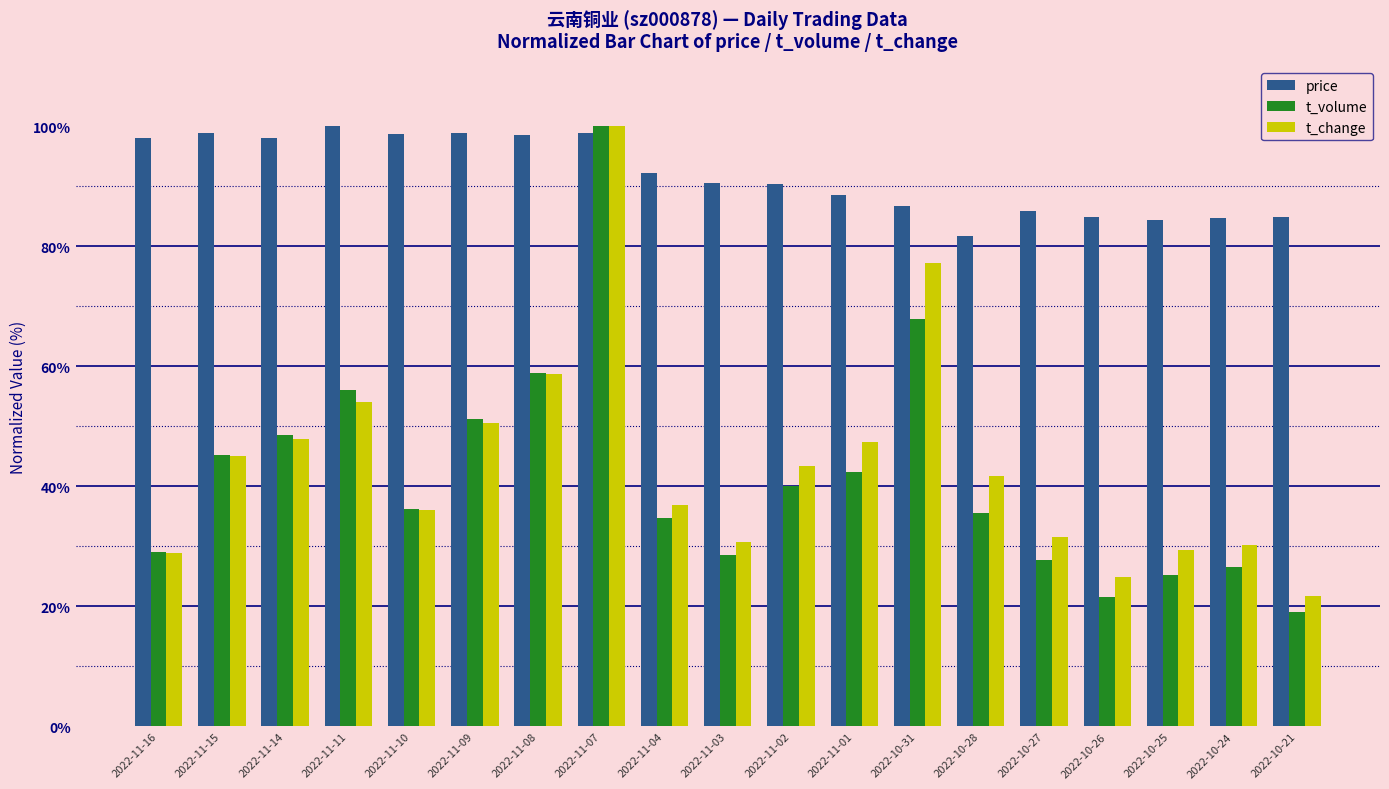

What is the difference between the second highest and minimum values in the t_volume series?

48.8